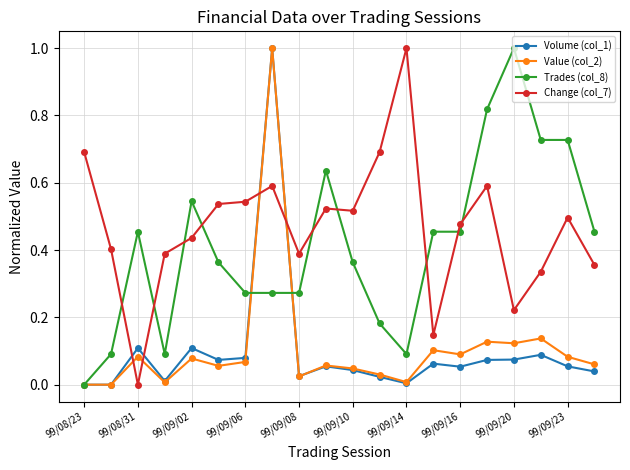

What is the highest value of the Volume (col_1) series?

1.0